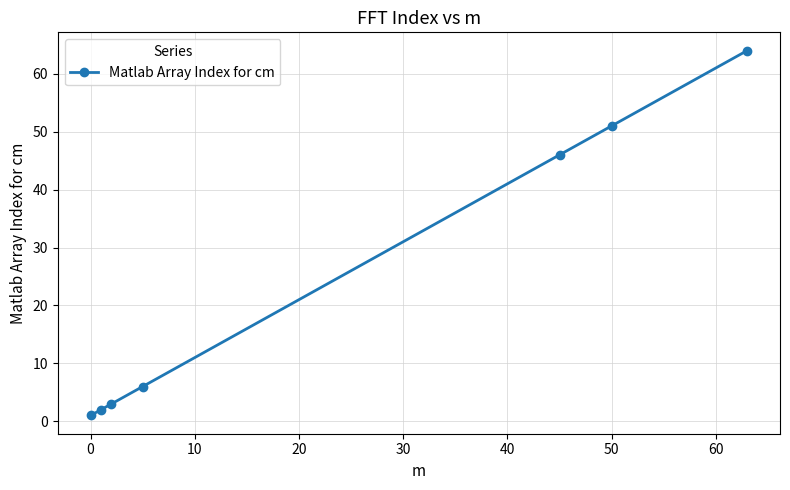

What is the difference between the maximum and second lowest values?

62